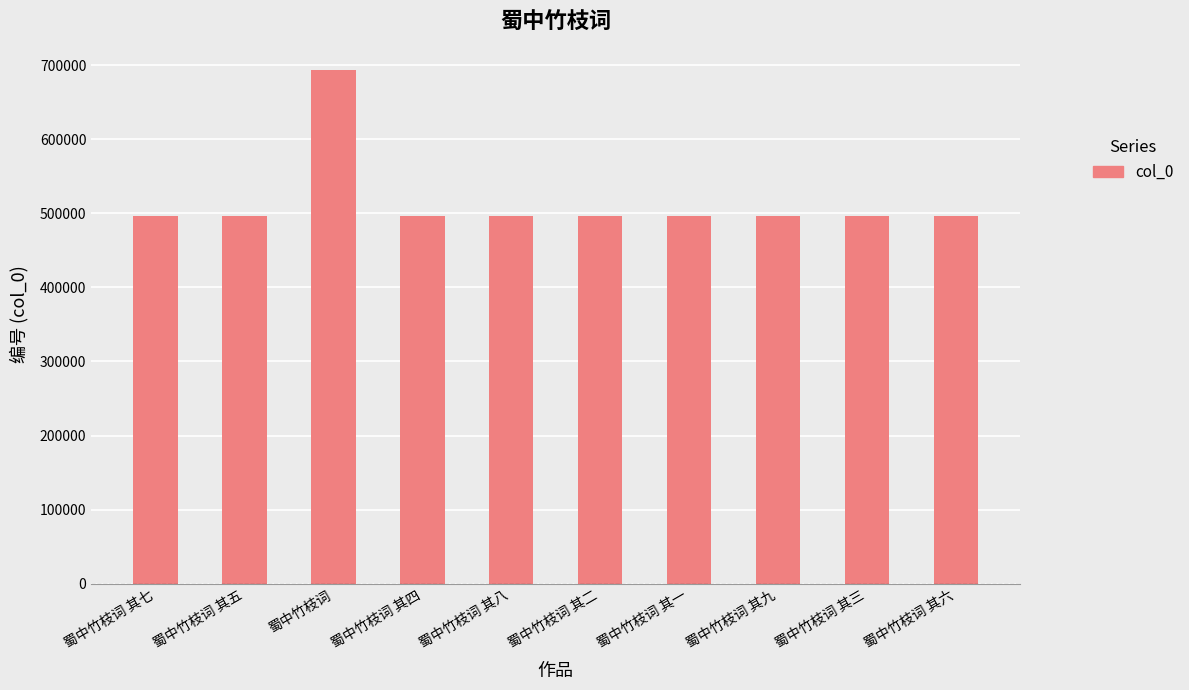

Read the value at 蜀中竹枝词 其一.

496557